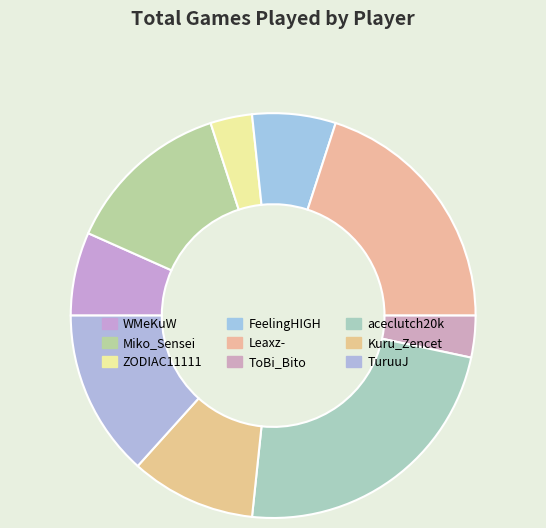

Does any single category account for the majority?

No